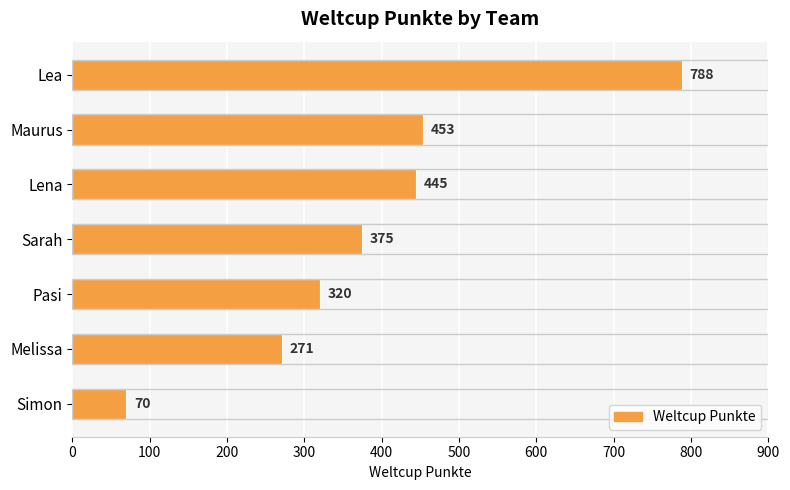

Reading bottom to top, extract all data points from this chart.

70	271	320	375	445	453	788